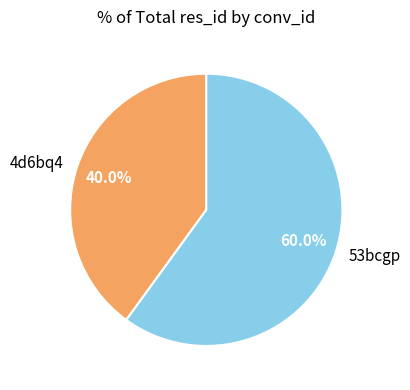

Approximately how many times larger is the value at 4d6bq4 compared to 53bcgp?

0.7